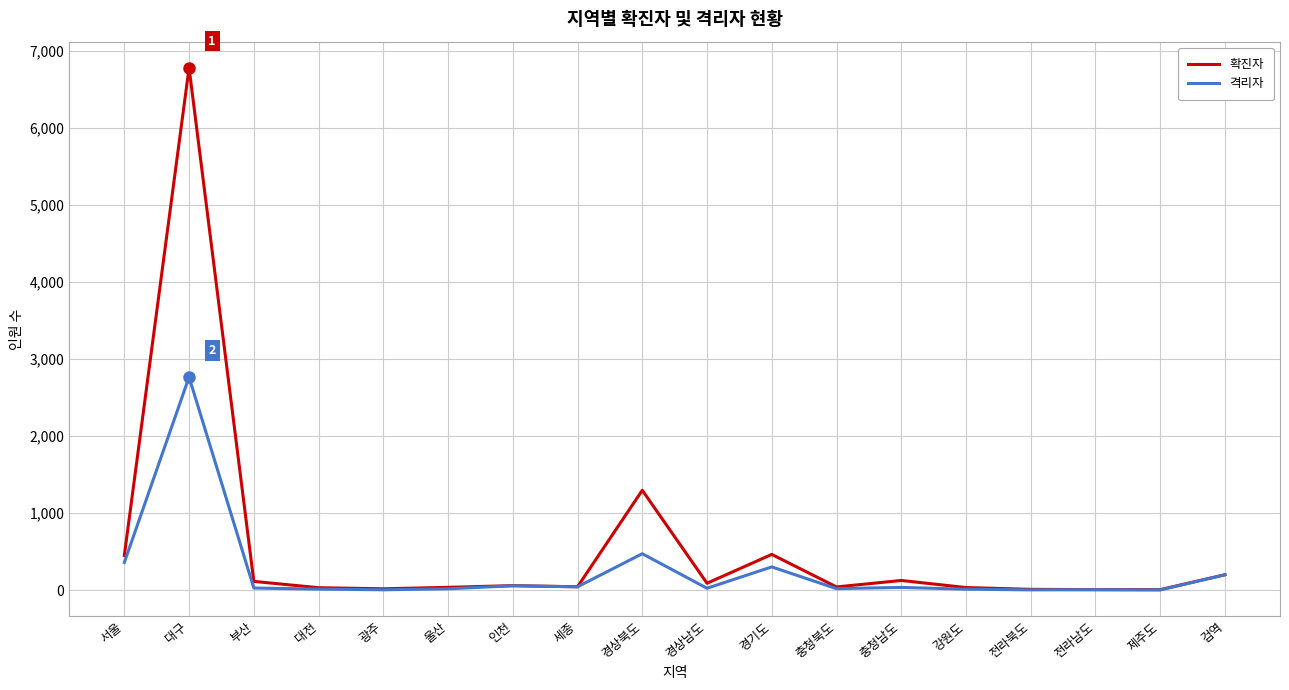

What is the difference between the maximum and minimum values in the 격리자 series?

2761